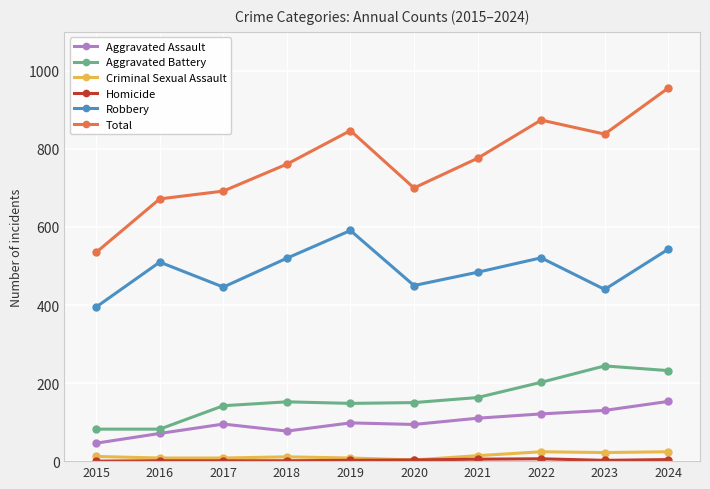

Is it true that Robbery equals 753 at 2022?

False